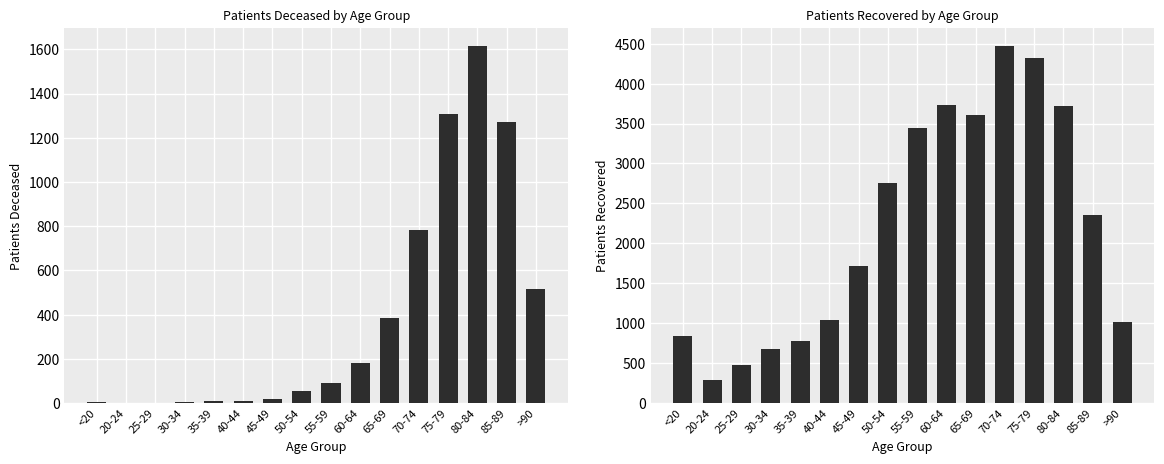

At which label is patients_deceased closest to 808?

70-74